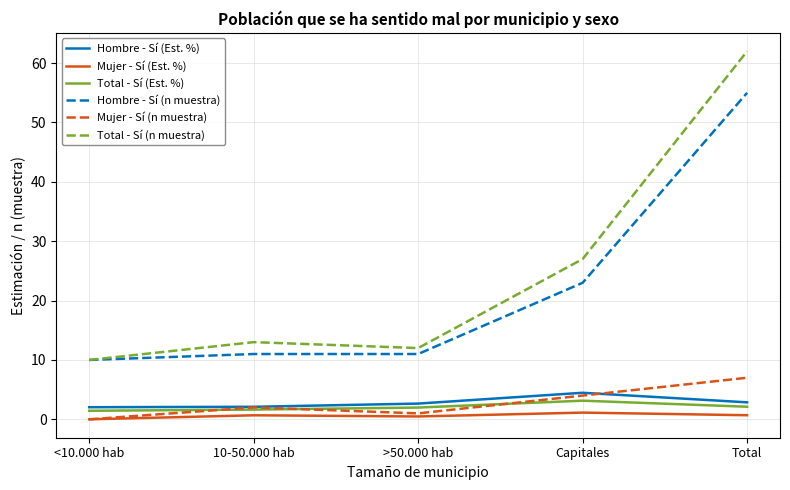

Which category has the highest value across all series?

Total